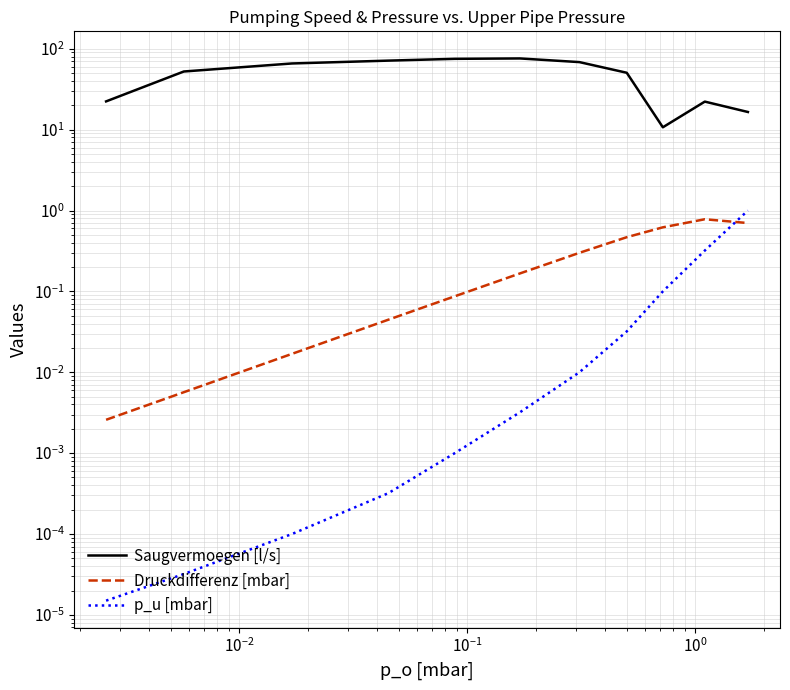

Reading left to right, list all the values displayed in this chart.

Saugvermoegen [l/s]: 22.4	52.4	65.8	71.4	75.1	76.0	68.4	50.5	10.7	22.2	16.5
Druckdifferenz [mbar]: 0.0	0.0	0.0	0.0	0.1	0.2	0.3	0.5	0.6	0.8	0.7
p_u [mbar]: 0.0	0.0	0.0	0.0	0.0	0.0	0.0	0.0	0.1	0.3	1.0